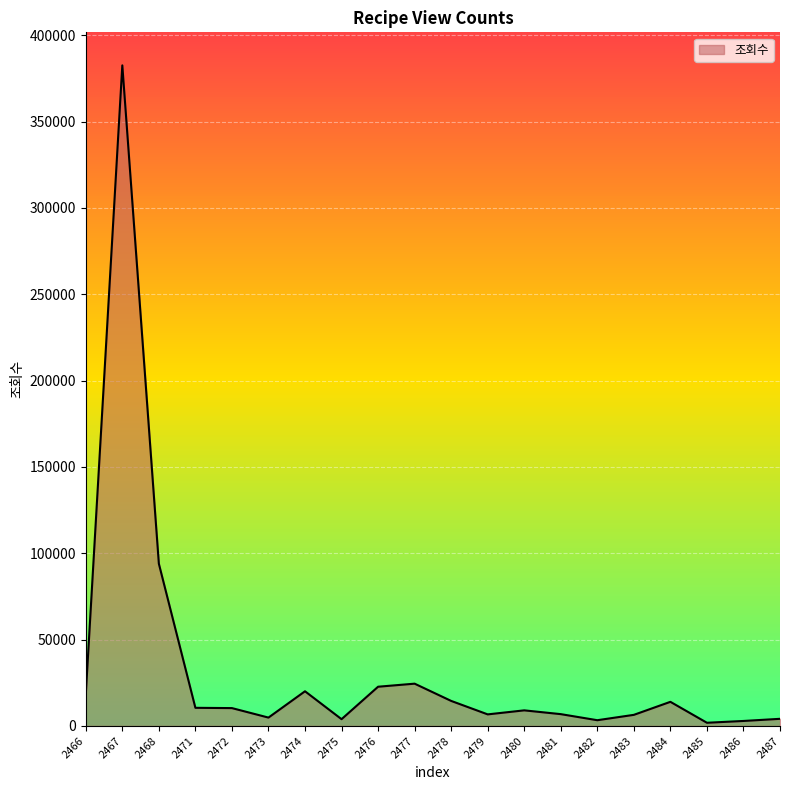

What is the sum of the values at 2487 and 2481?

10994